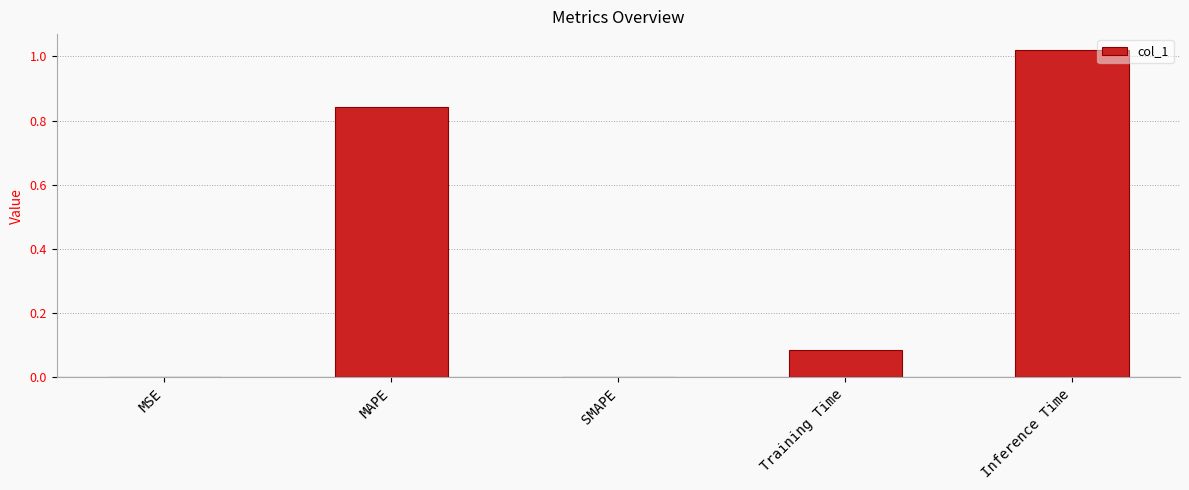

Is it true that the value at MAPE is 1.1?

False